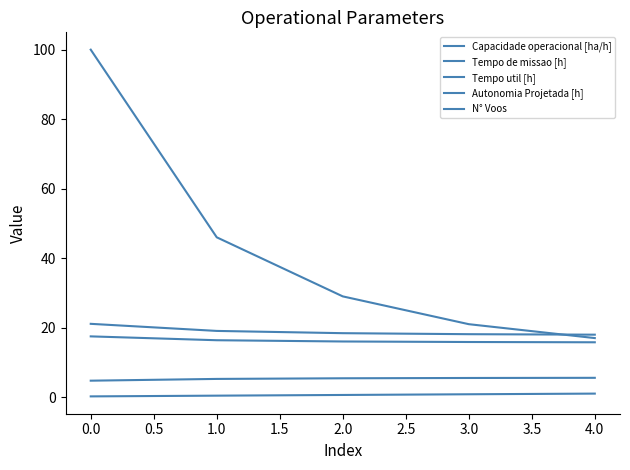

Does the chart have visible grid lines?

No